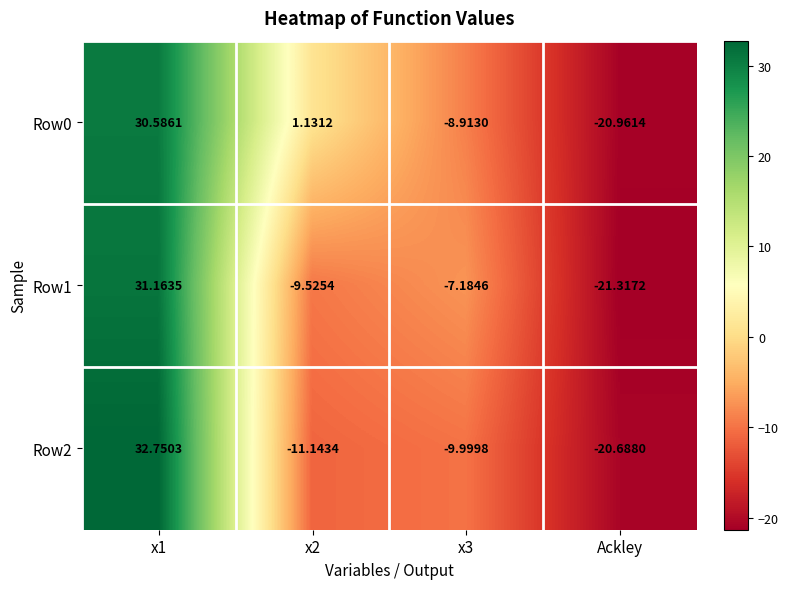

Is the value of Row2 at Ackley greater than the value of Row0 at x2?

No